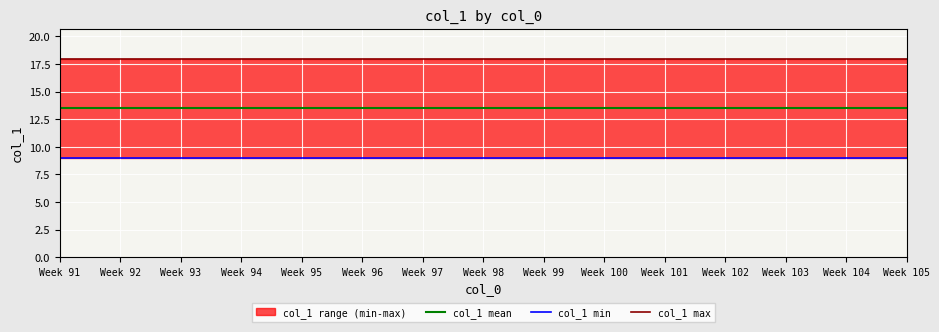

At how many categories does at least one series exceed 11?

15